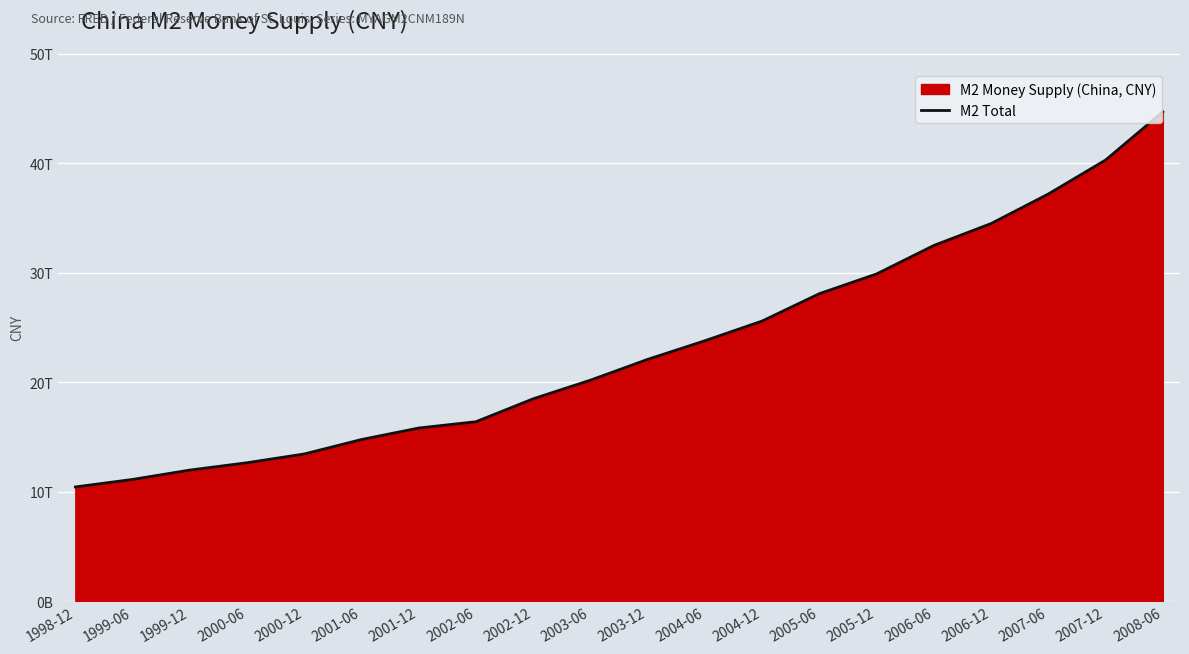

Where is the data nearest to the value 27574925000000?

2005-06